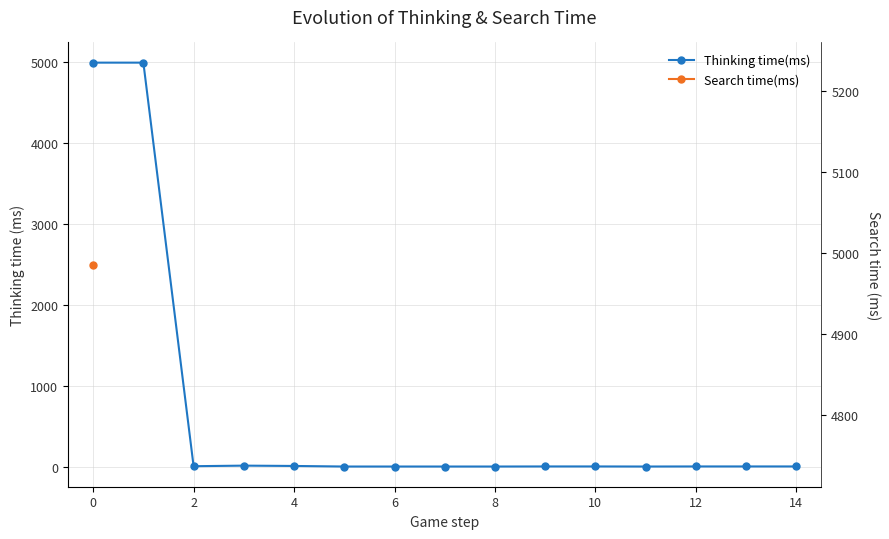

What is the sum of the values at 12 and 0?

4989